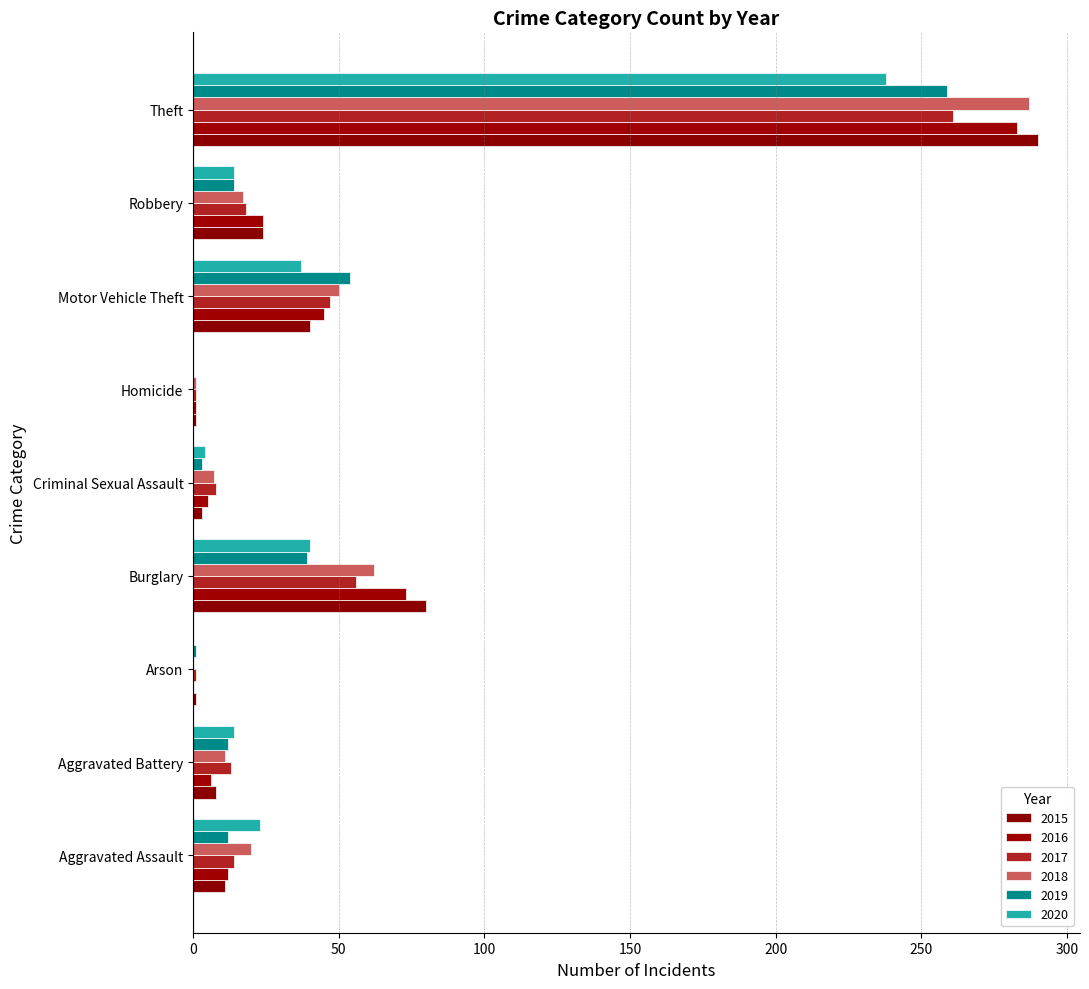

Count the number of data series in this chart.

6